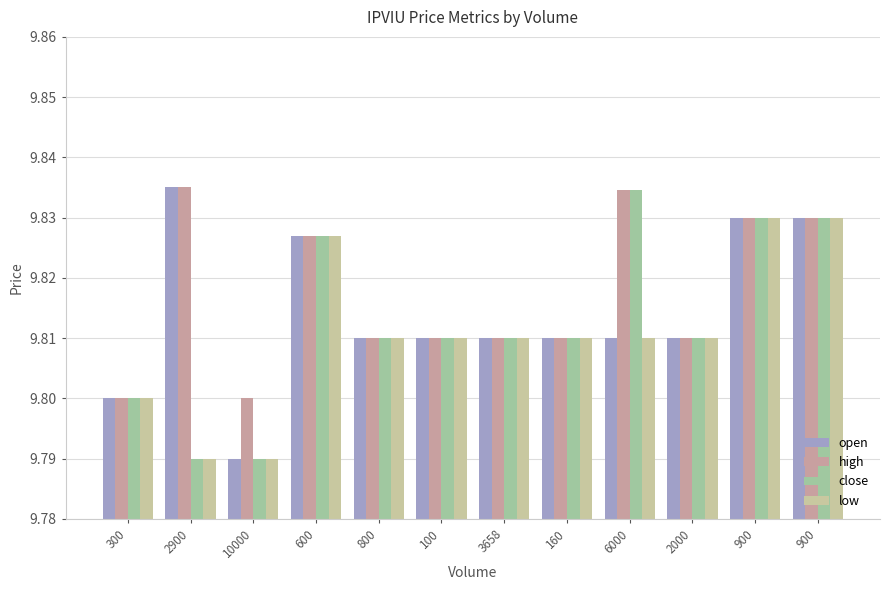

The value of low at 2000 is 9.8. True or false?

True